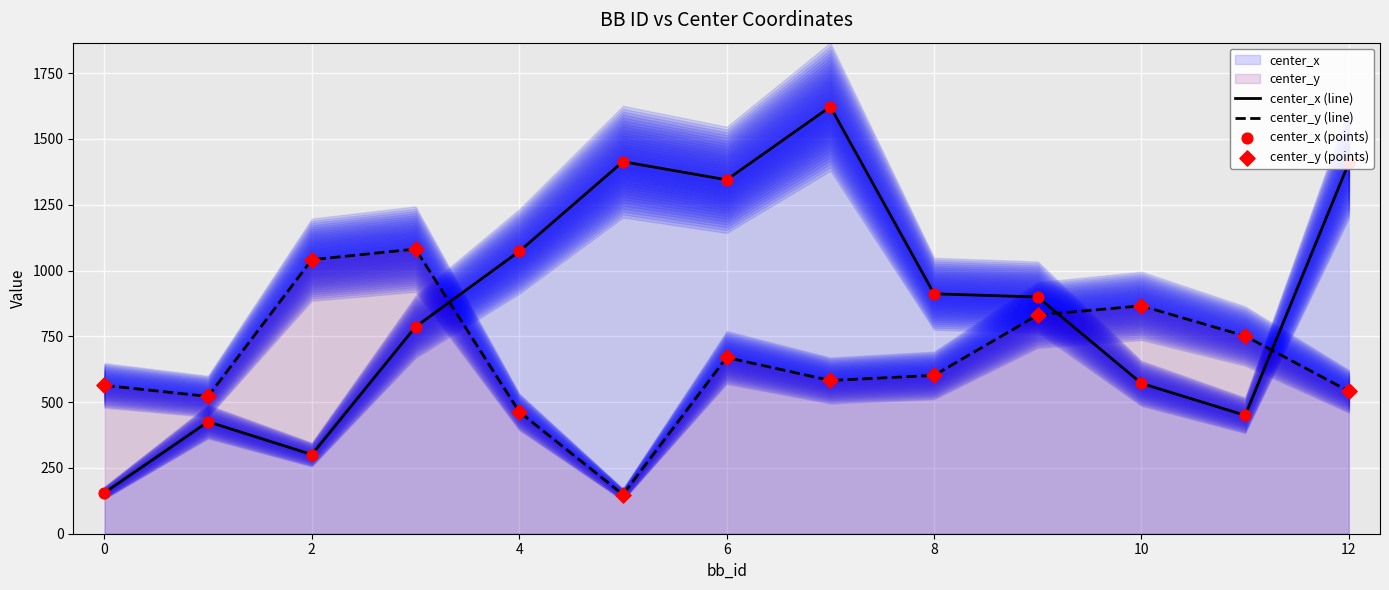

At how many categories does at least one series exceed 1576?

1